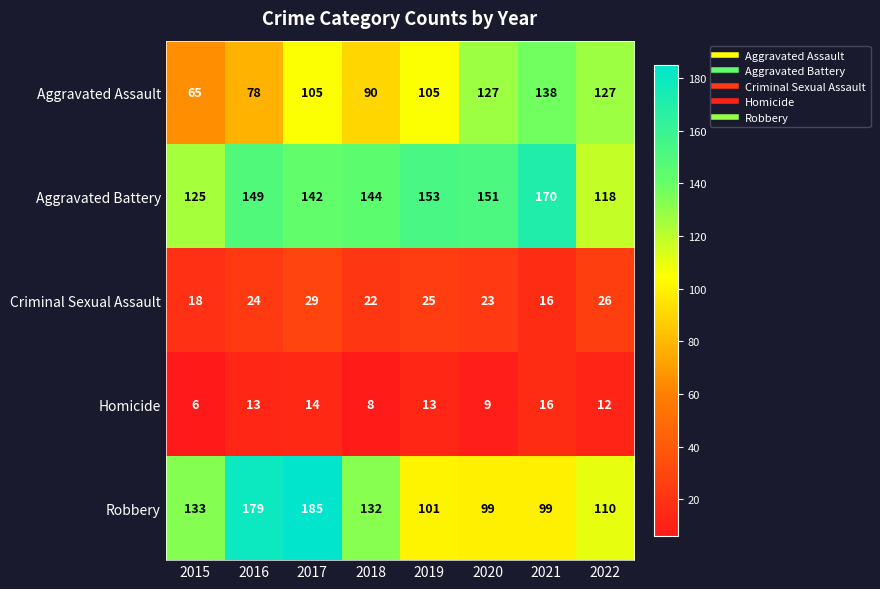

The Homicide series shows 18 at 2016. True or false?

False